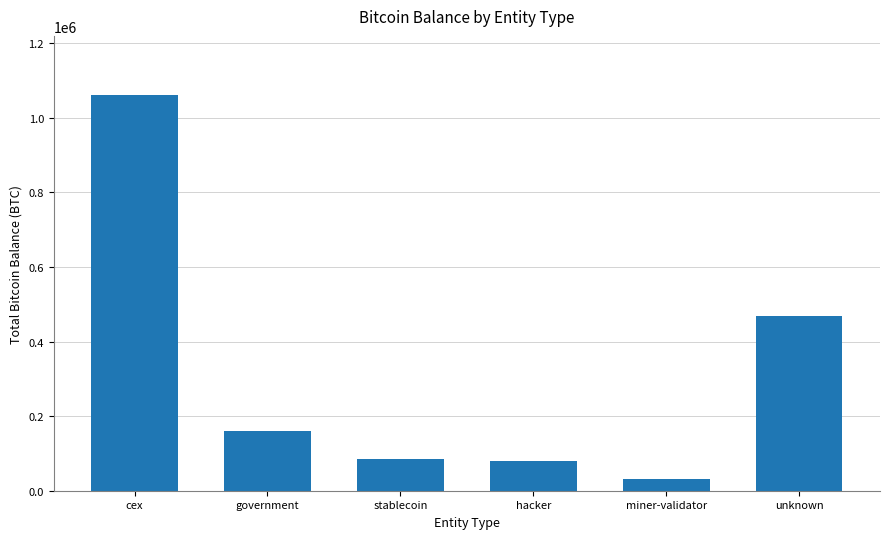

What is the maximum value shown in the chart?

1060836.5